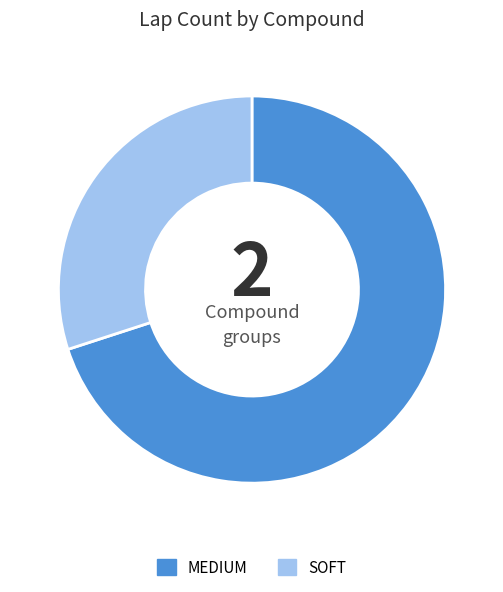

How many segments does this pie chart have?

2